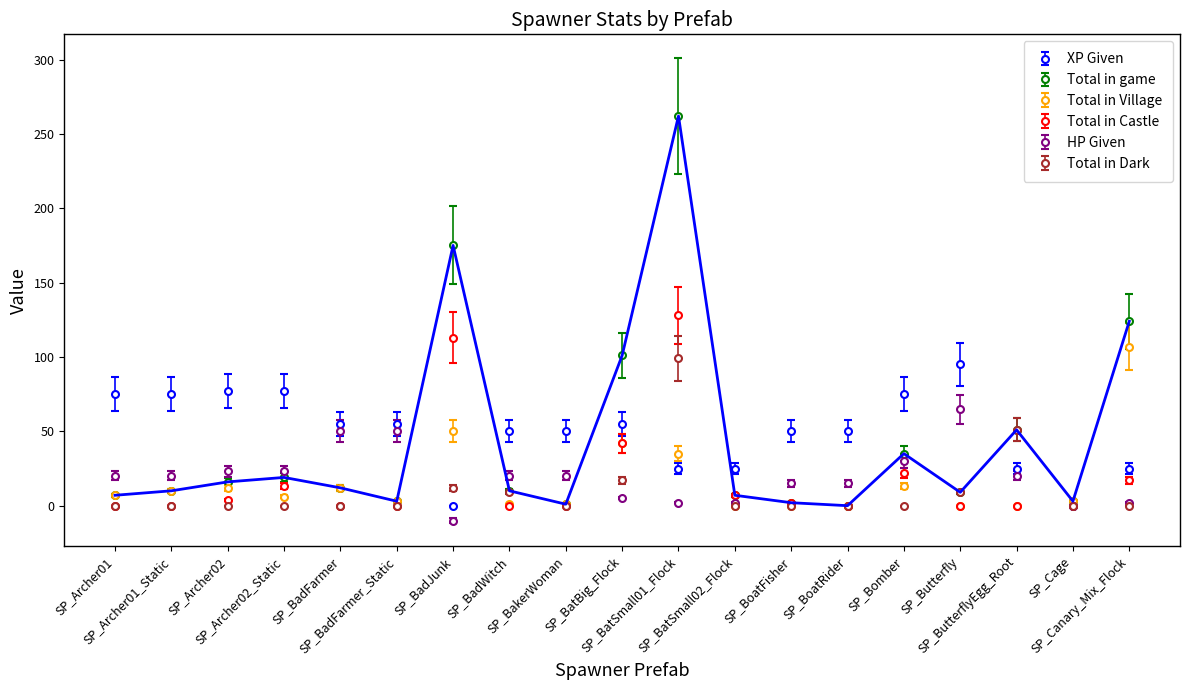

True or false: Total in Village has more than 1 points higher than both neighbors.

True